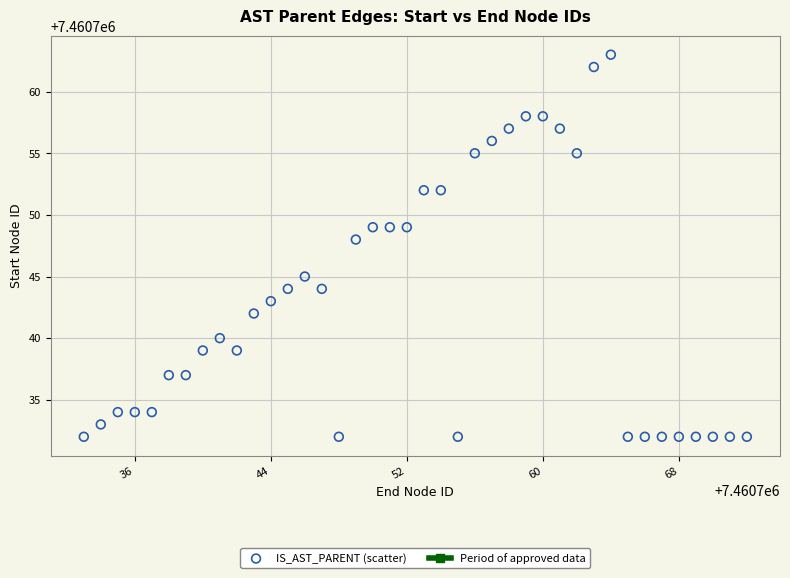

What Y value in the scatter plot is closest to 7460747?

7460748